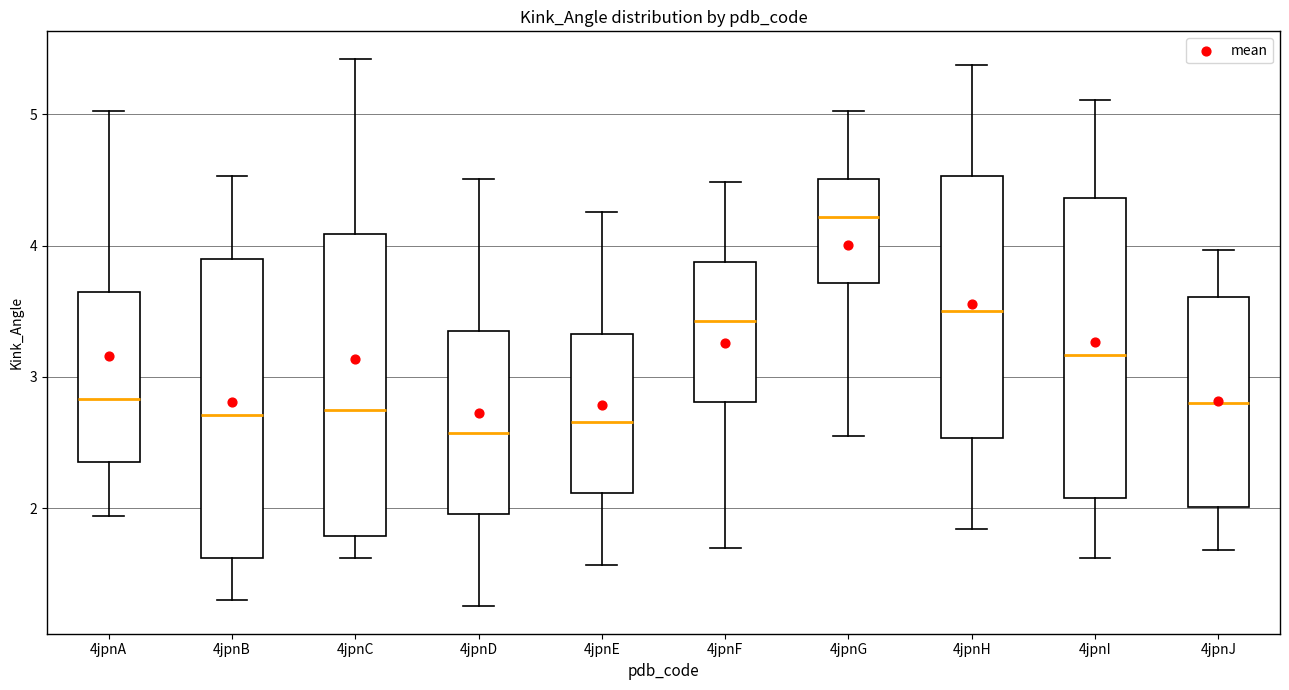

Which box's median line is the highest?

4jpnG